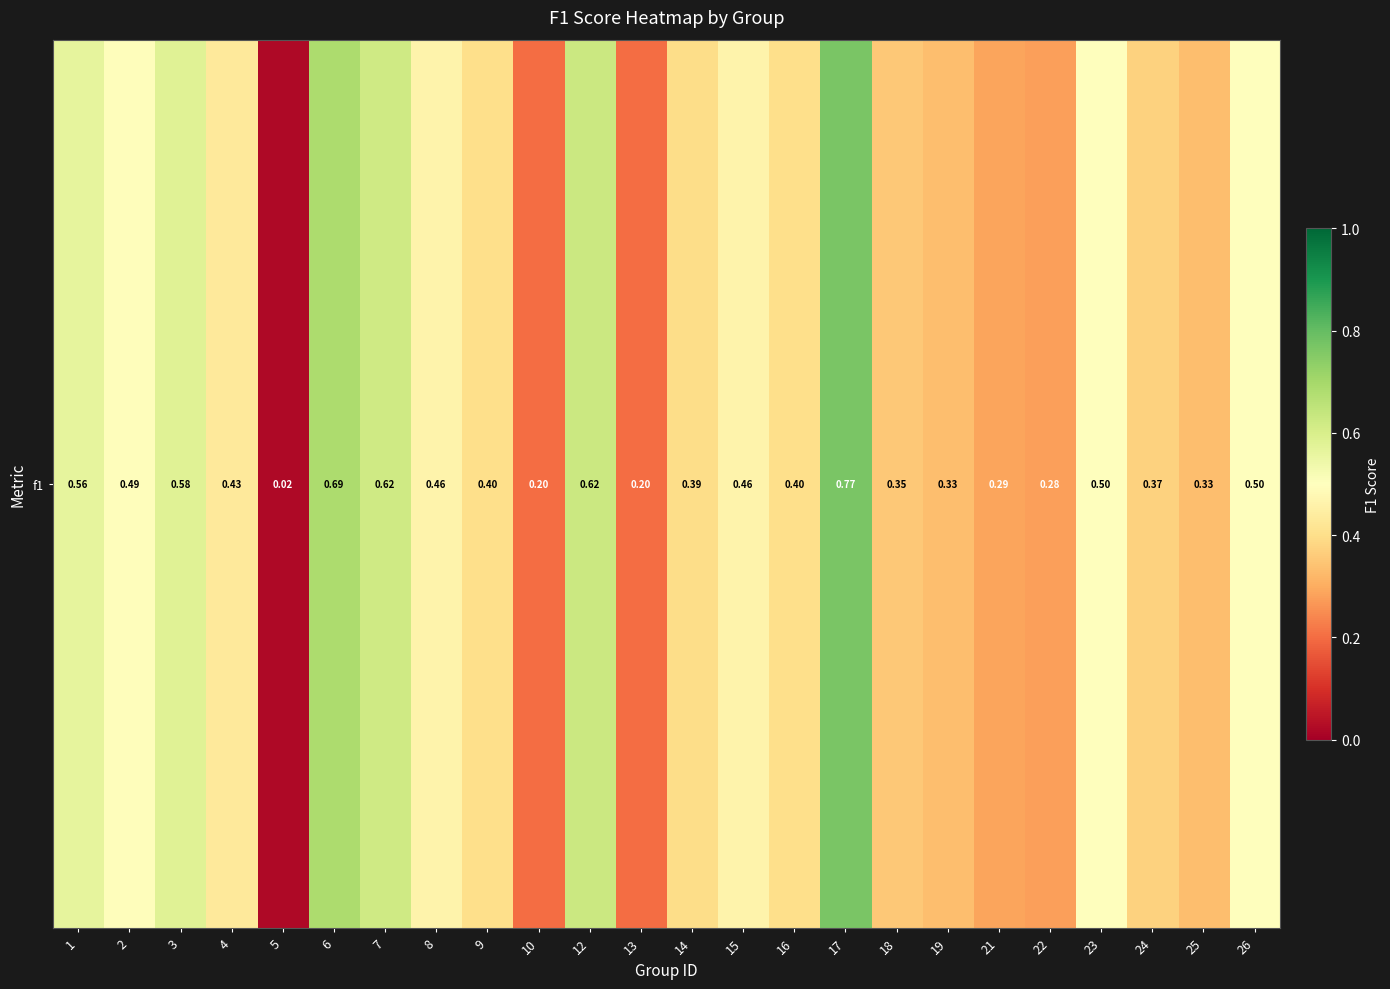

Rank the categories by value from lowest to highest.

5, 10, 13, 22, 21, 19, 25, 18, 24, 14, 9, 16, 4, 8, 15, 2, 23, 26, 1, 3, 7, 12, 6, 17